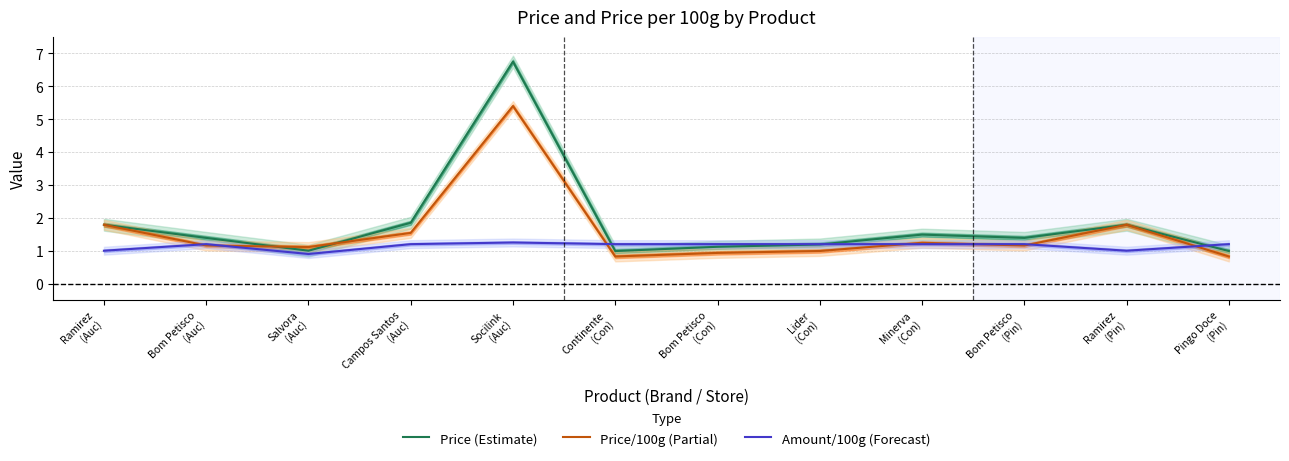

What is the difference between the highest and lowest values at Campos Santos
(Auc)?

0.7